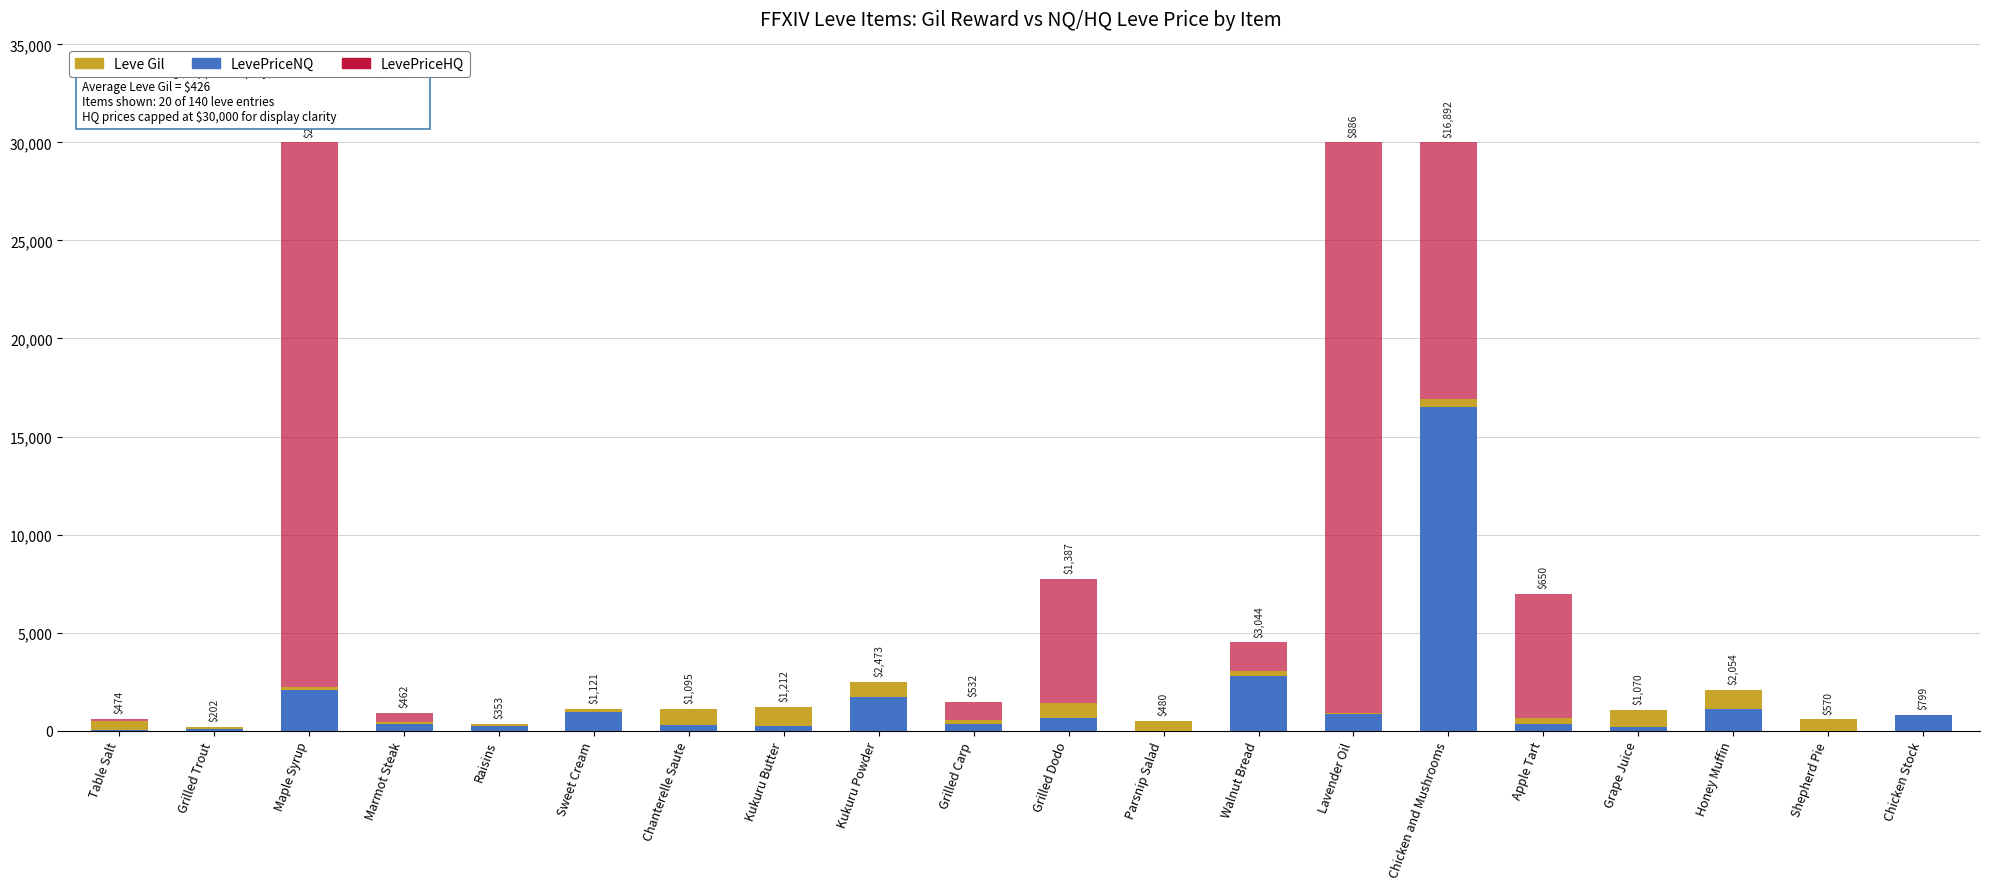

What is the difference between the second highest and second lowest values in the Leve Gil series?

920.0